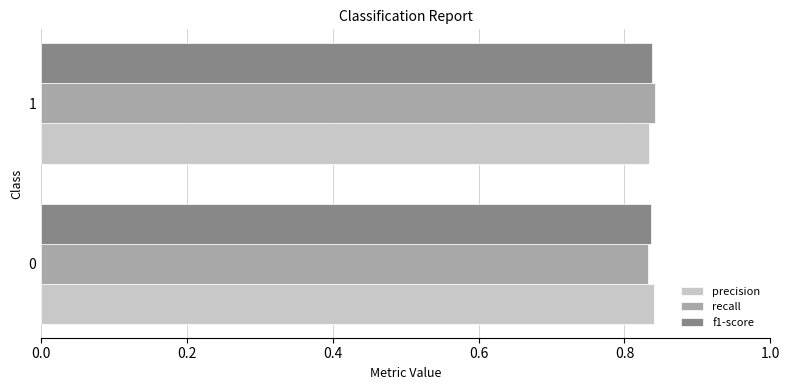

What are all the series names shown in the legend?

precision, recall, f1-score